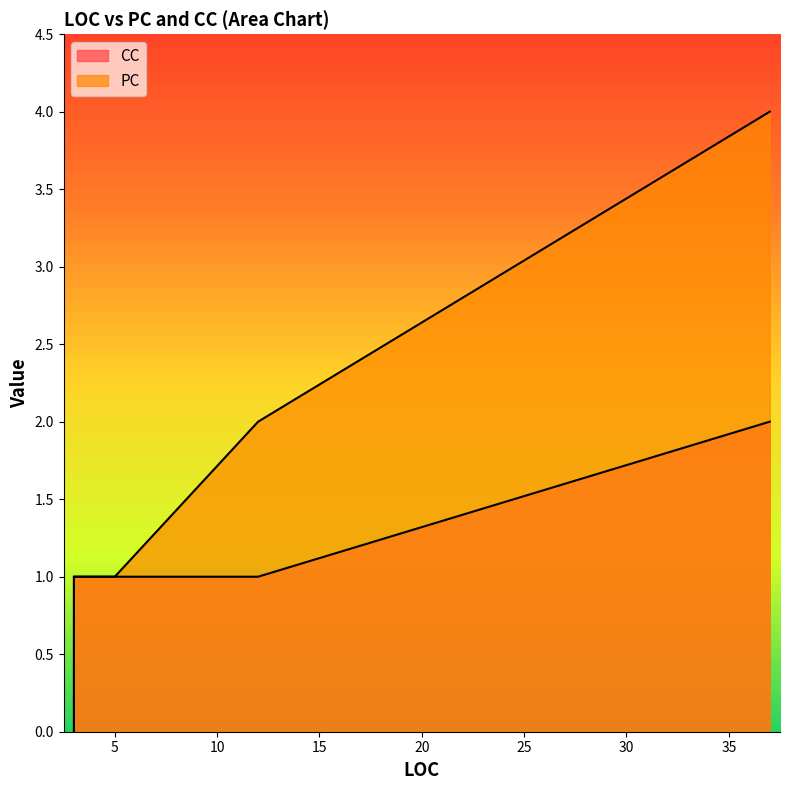

What is the difference between the highest and lowest values at 3?

1